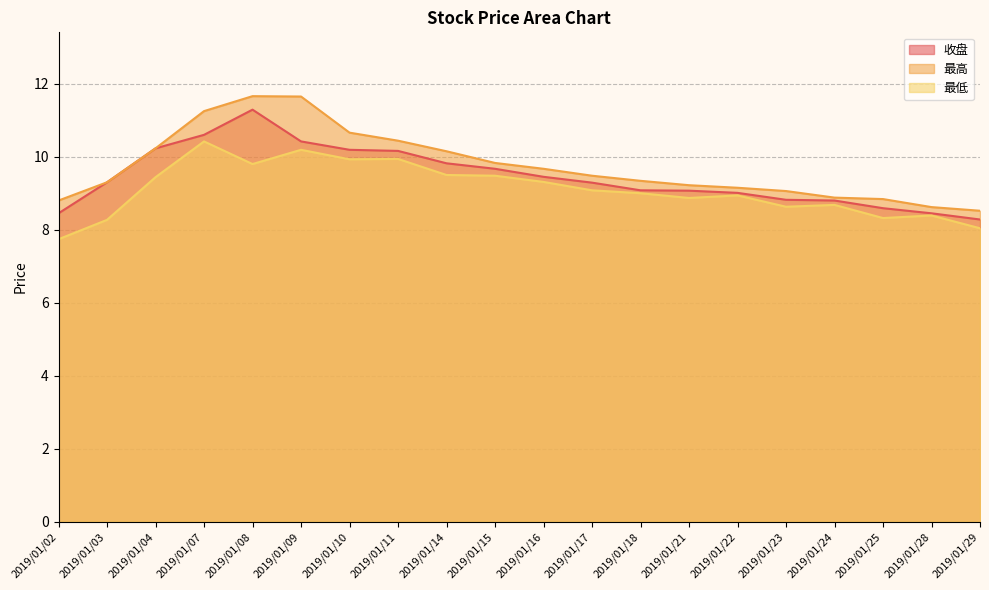

Reading right to left, transcribe all the data shown in this chart.

收盘: 2019/01/29=8.3	2019/01/28=8.4	2019/01/25=8.6	2019/01/24=8.8	2019/01/23=8.8	2019/01/22=9.0	2019/01/21=9.1	2019/01/18=9.1	2019/01/17=9.3	2019/01/16=9.4	2019/01/15=9.7	2019/01/14=9.8	2019/01/11=10.2	2019/01/10=10.2	2019/01/09=10.4	2019/01/08=11.3	2019/01/07=10.6	2019/01/04=10.2	2019/01/03=9.3	2019/01/02=8.4
最高: 2019/01/29=8.5	2019/01/28=8.6	2019/01/25=8.8	2019/01/24=8.9	2019/01/23=9.1	2019/01/22=9.2	2019/01/21=9.2	2019/01/18=9.3	2019/01/17=9.5	2019/01/16=9.7	2019/01/15=9.8	2019/01/14=10.2	2019/01/11=10.4	2019/01/10=10.7	2019/01/09=11.7	2019/01/08=11.7	2019/01/07=11.2	2019/01/04=10.2	2019/01/03=9.3	2019/01/02=8.8
最低: 2019/01/29=8.0	2019/01/28=8.4	2019/01/25=8.3	2019/01/24=8.7	2019/01/23=8.6	2019/01/22=8.9	2019/01/21=8.9	2019/01/18=9.0	2019/01/17=9.1	2019/01/16=9.3	2019/01/15=9.5	2019/01/14=9.5	2019/01/11=9.9	2019/01/10=9.9	2019/01/09=10.2	2019/01/08=9.8	2019/01/07=10.4	2019/01/04=9.4	2019/01/03=8.3	2019/01/02=7.7